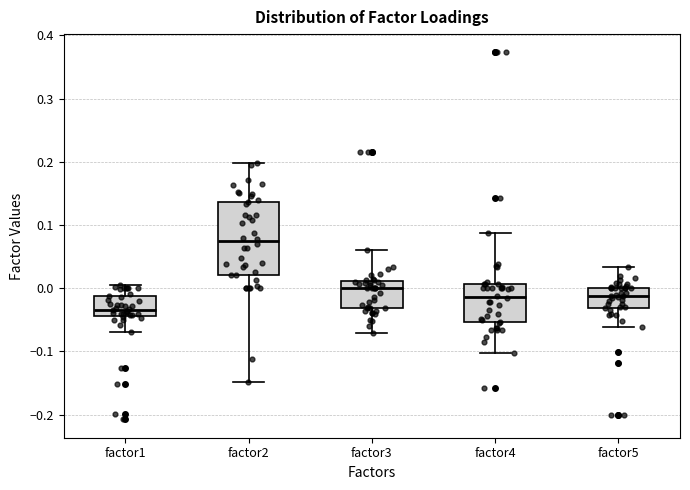

Where does the median line of the box for factor1 sit on the y-axis? The values are not printed on the chart, so give them approximately, as read against the axis.

-0.03